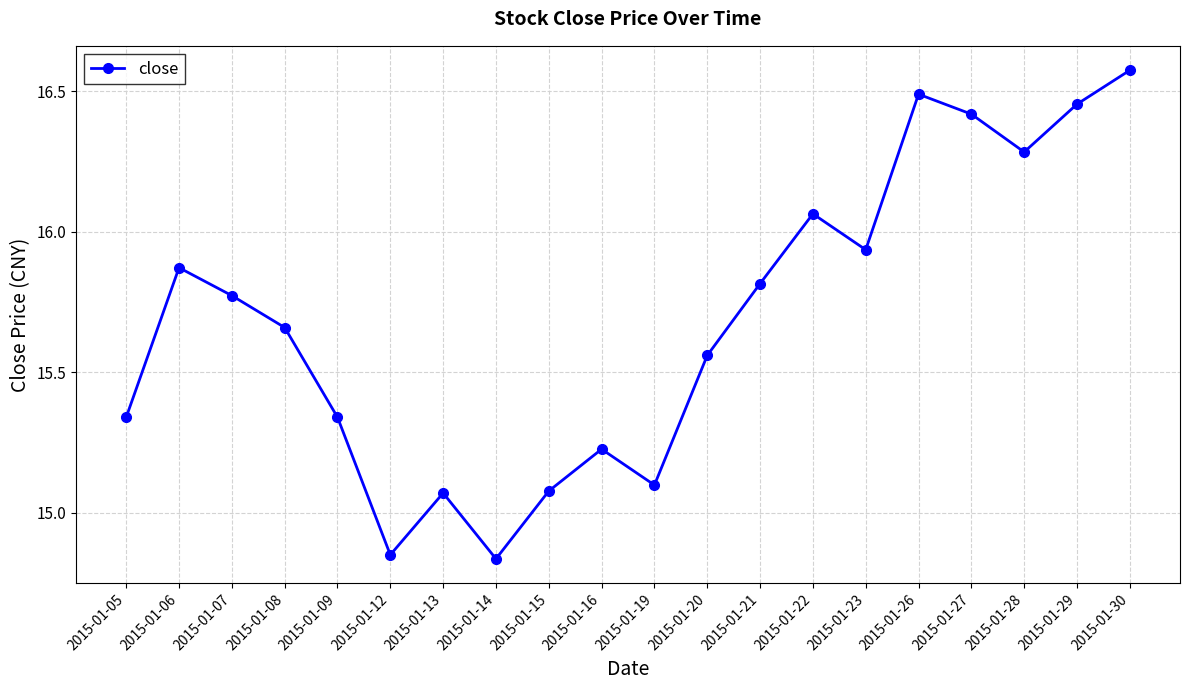

Does the chart have visible grid lines?

Yes